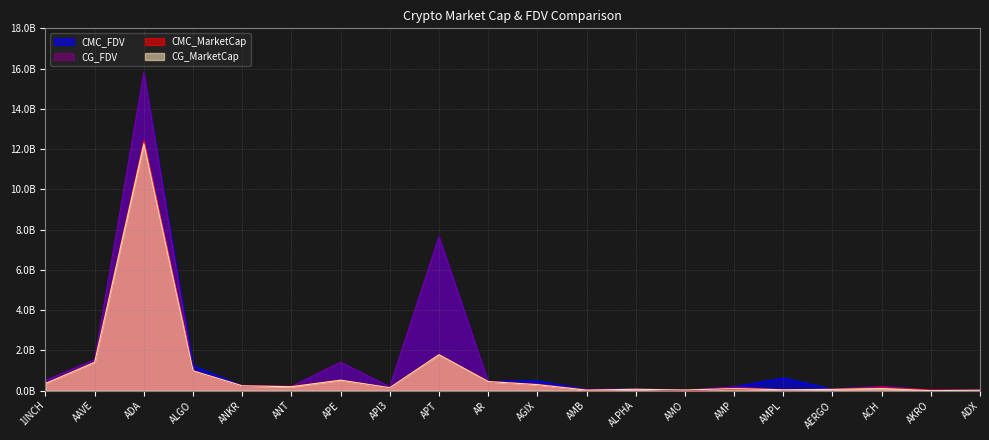

Rank the categories by CMC_FDV value from lowest to highest.

AMO, ADX, AKRO, AMB, AERGO, ALPHA, AMP, API3, ANT, ACH, ANKR, AR, AGIX, 1INCH, AMPL, ALGO, APE, AAVE, APT, ADA